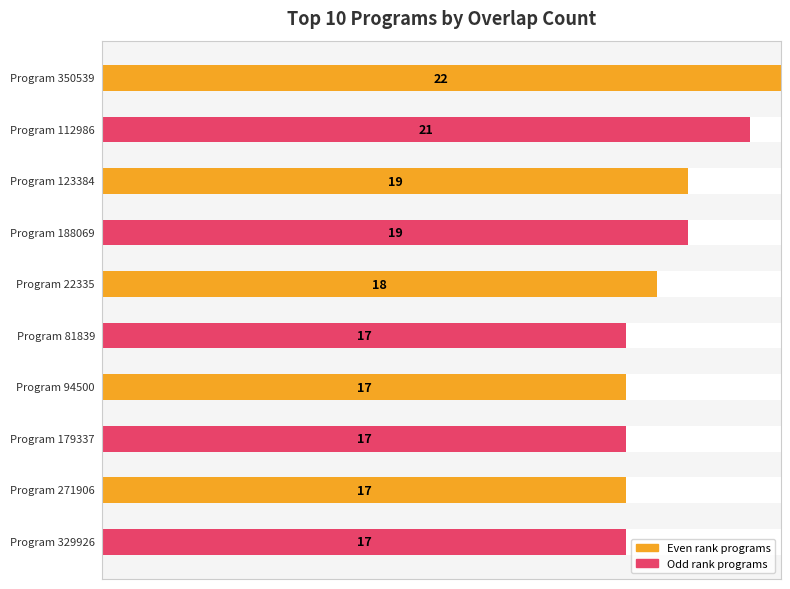

What position from the left is 271906?

9